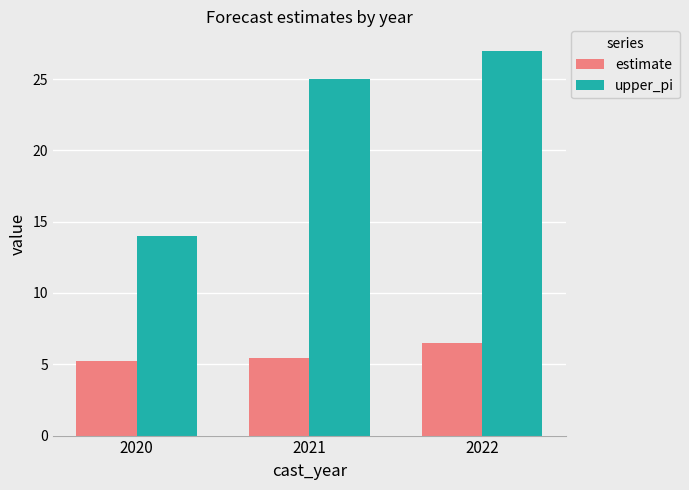

Which series changed the most between 2021 and 2022?

upper_pi